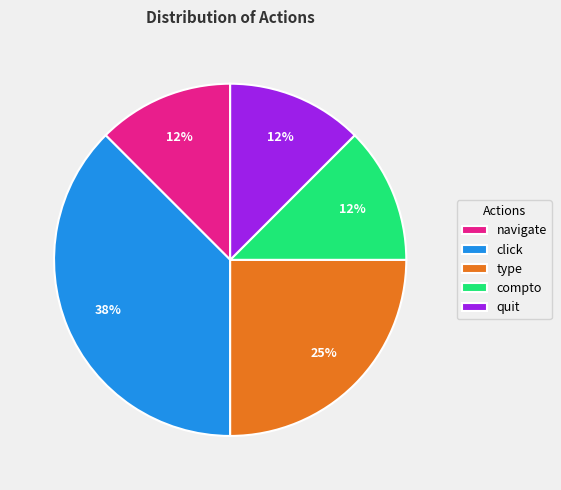

Is there any slice that represents more than half of the pie?

No